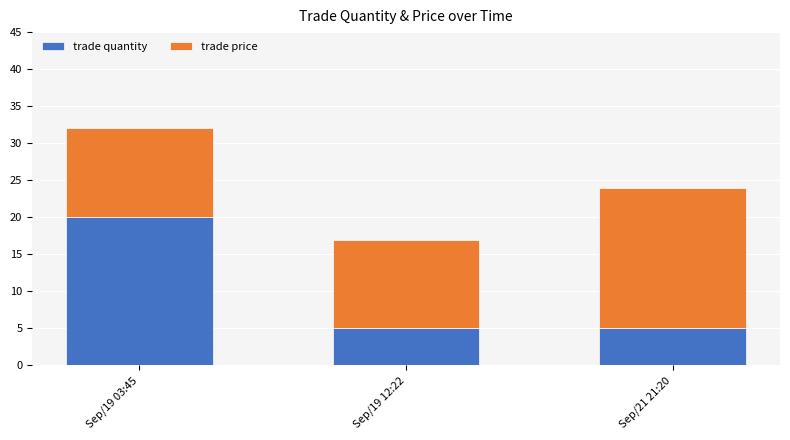

What is the difference between the maximum and minimum values in the trade quantity series?

15